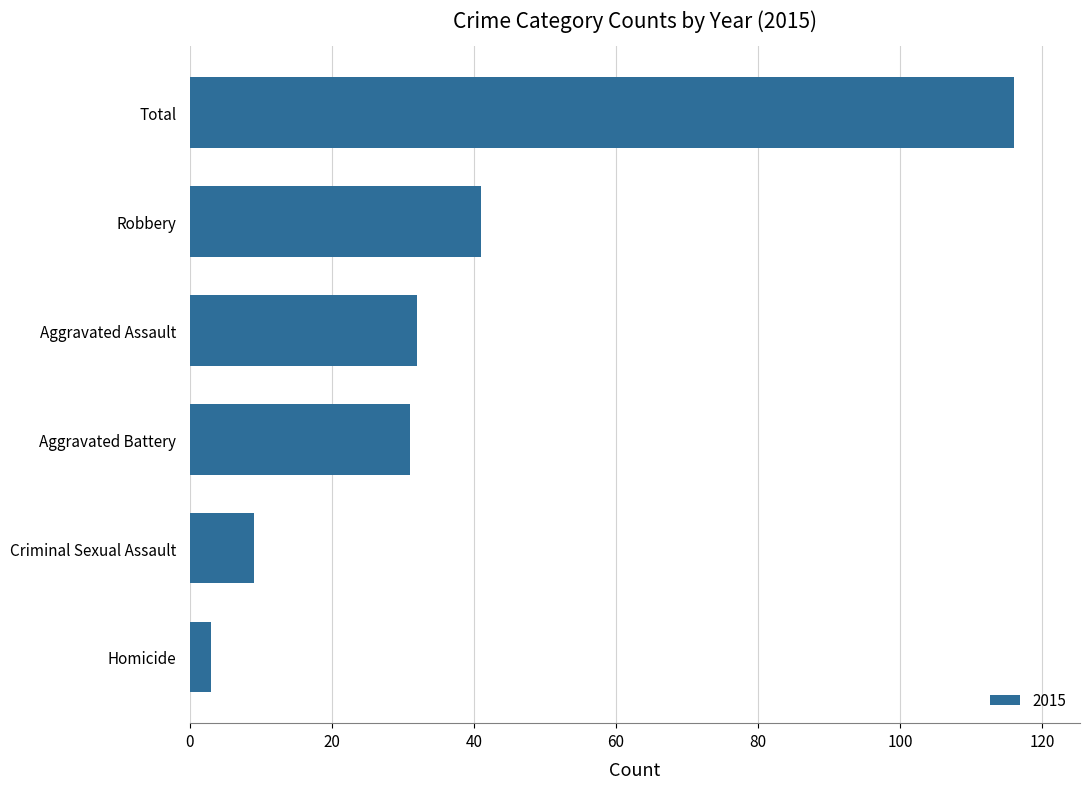

What is the approximate value at Robbery?

41